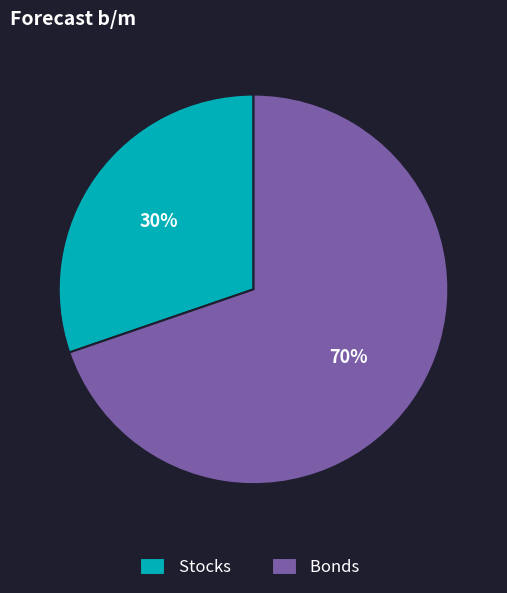

Which category accounts for the majority?

Bonds